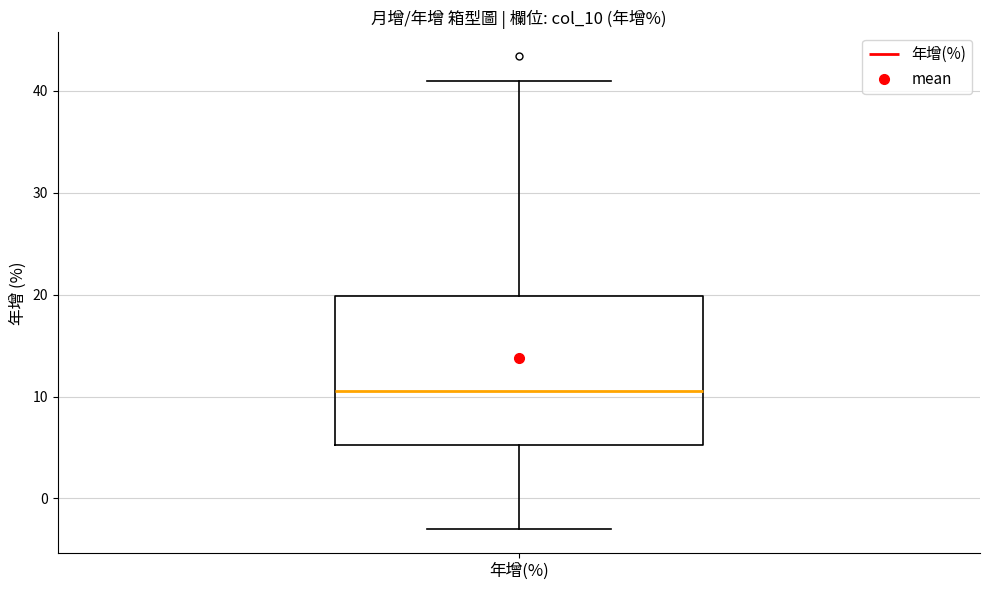

Transcribe this box plot: give where the median line is, the range the box spans, and where the two whiskers end, as read against the y-axis. The values are not printed on the chart, so give them approximately, as read against the axis.

median 11, box 5 to 20, whiskers -3 to 41